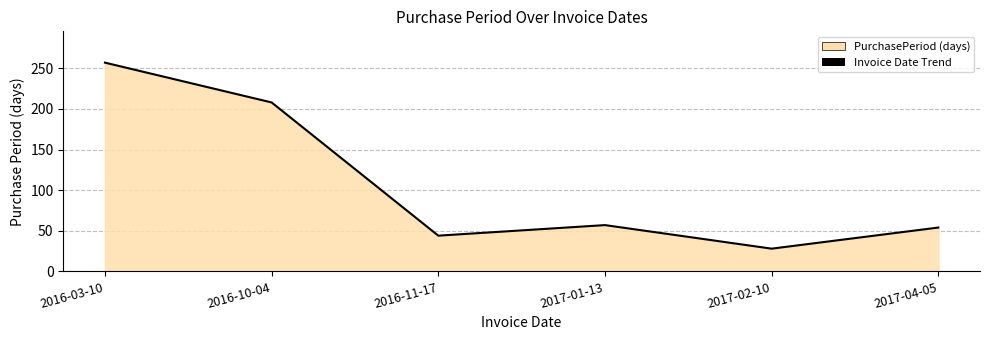

Count the number of data series in this chart.

1